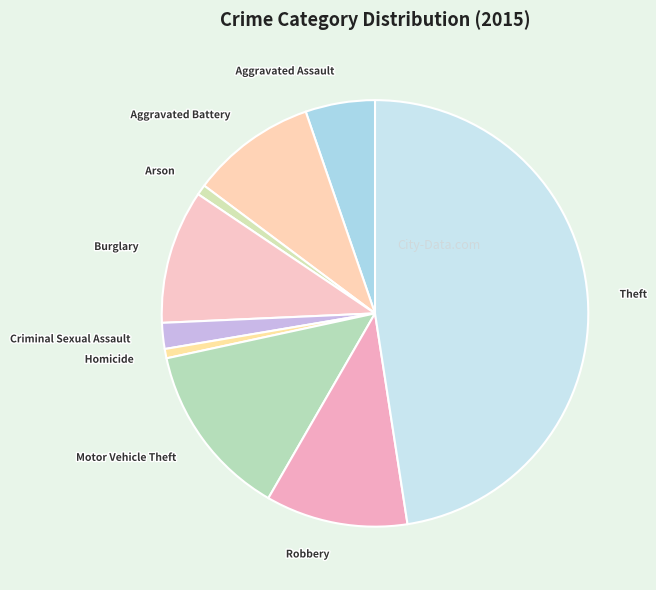

What is the ratio of the value at Motor Vehicle Theft to the value at Aggravated Assault?

2.5